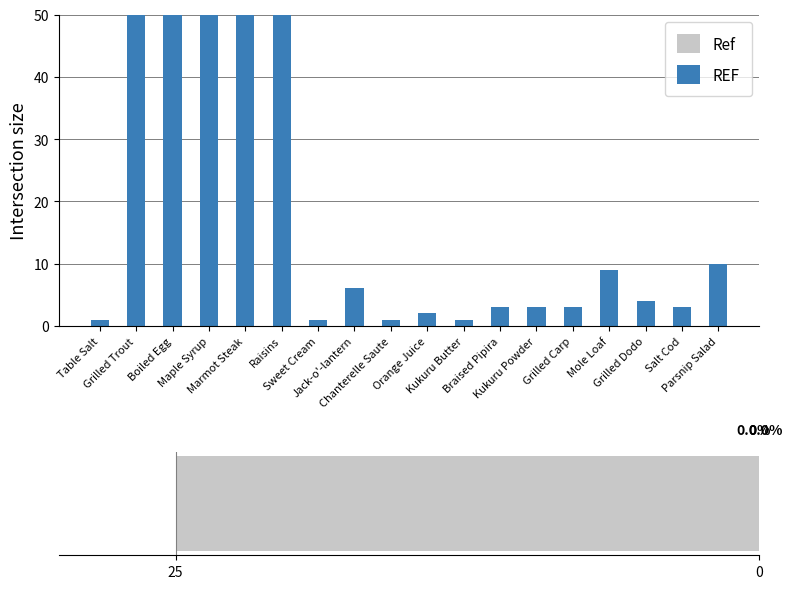

What position from the left is Maple Syrup?

4